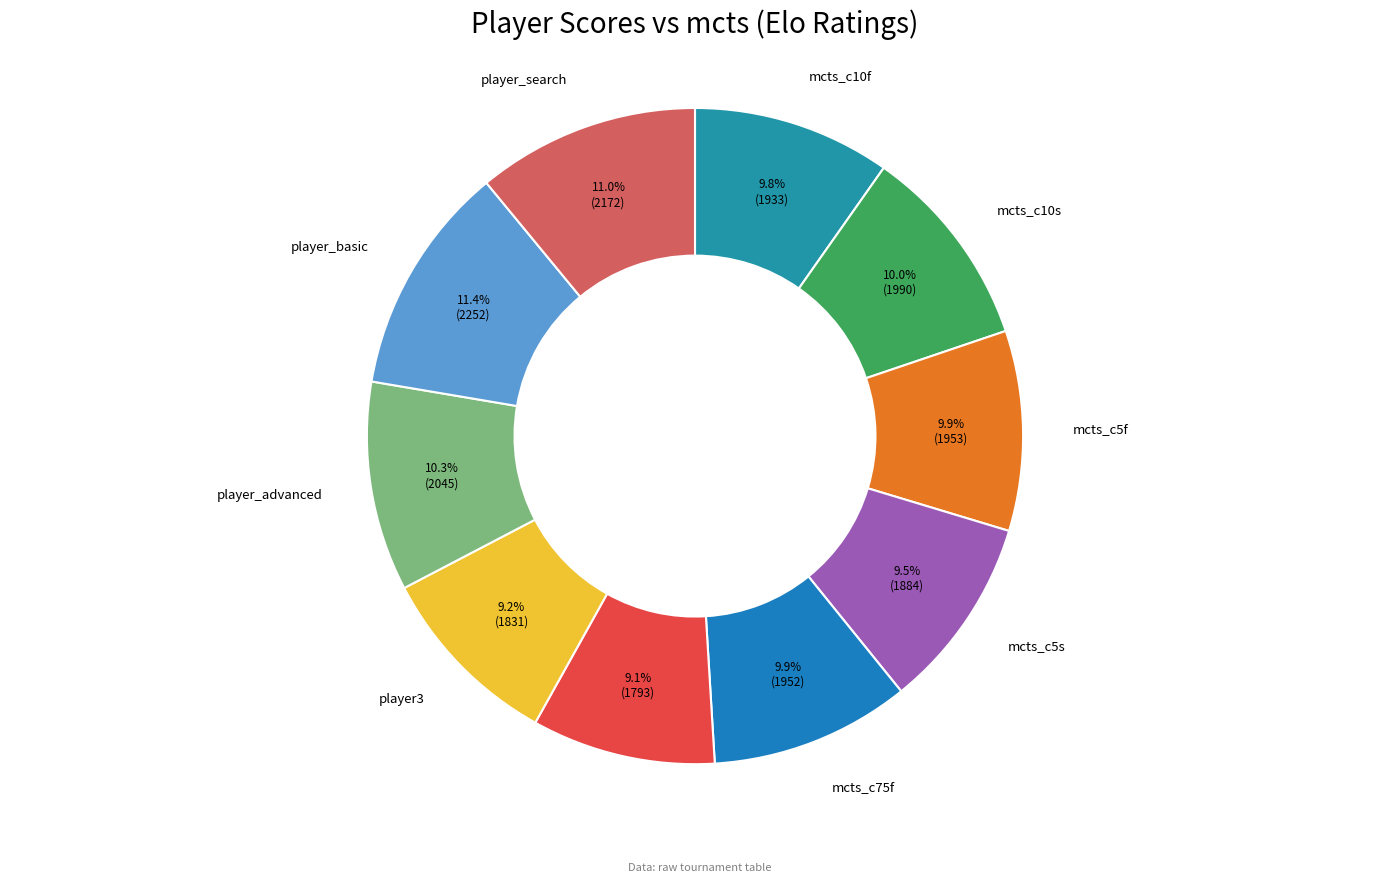

What is the total percentage of player_search and player_advanced?

21.3%